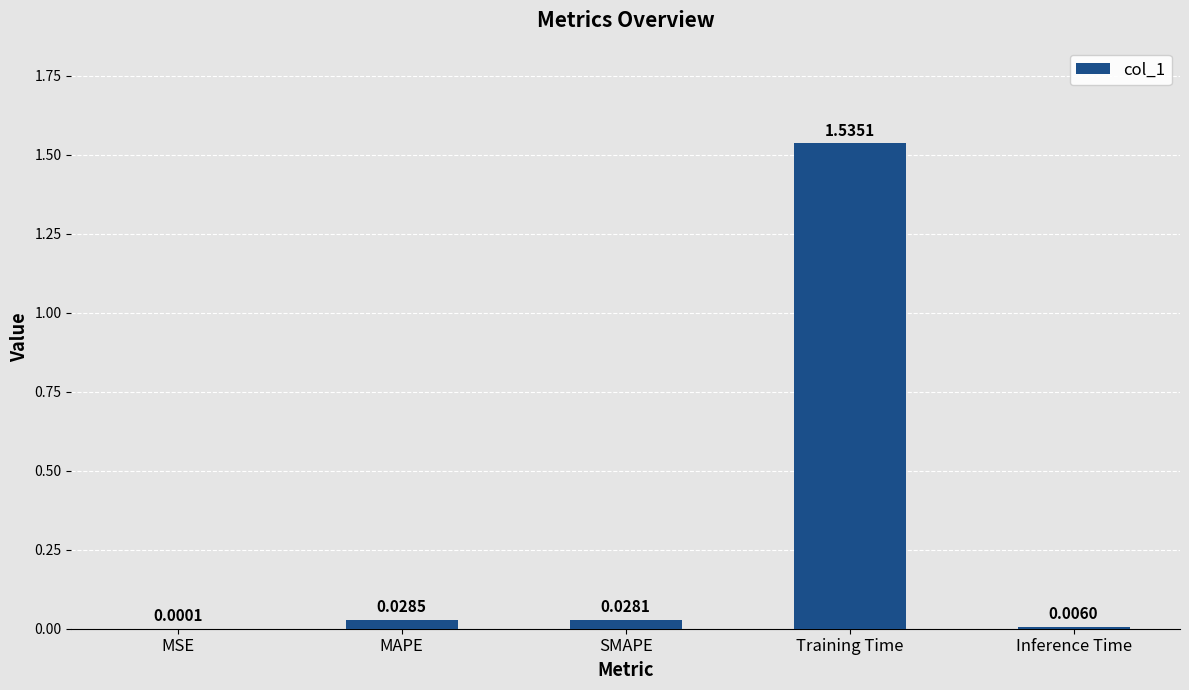

Which has a higher value, SMAPE or MAPE?

MAPE